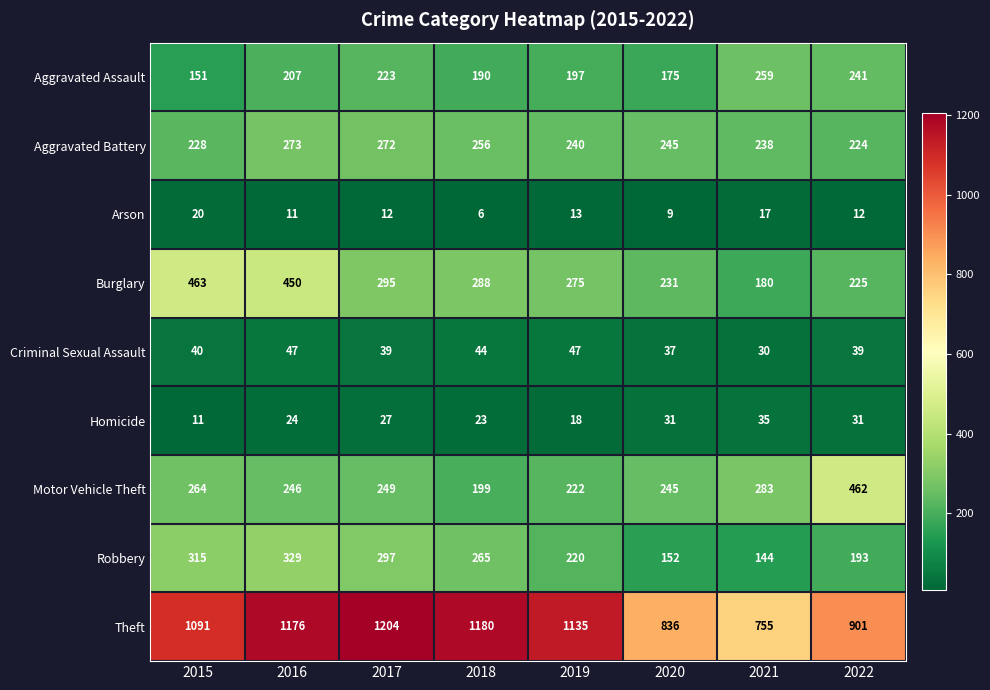

What is the sum of the Aggravated Battery values at 2018 and 2022?

480